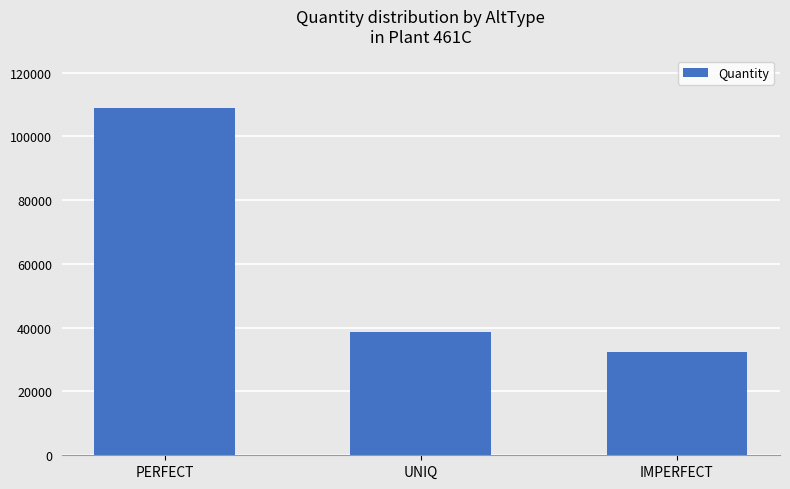

What is the difference between the second highest and minimum values?

6231